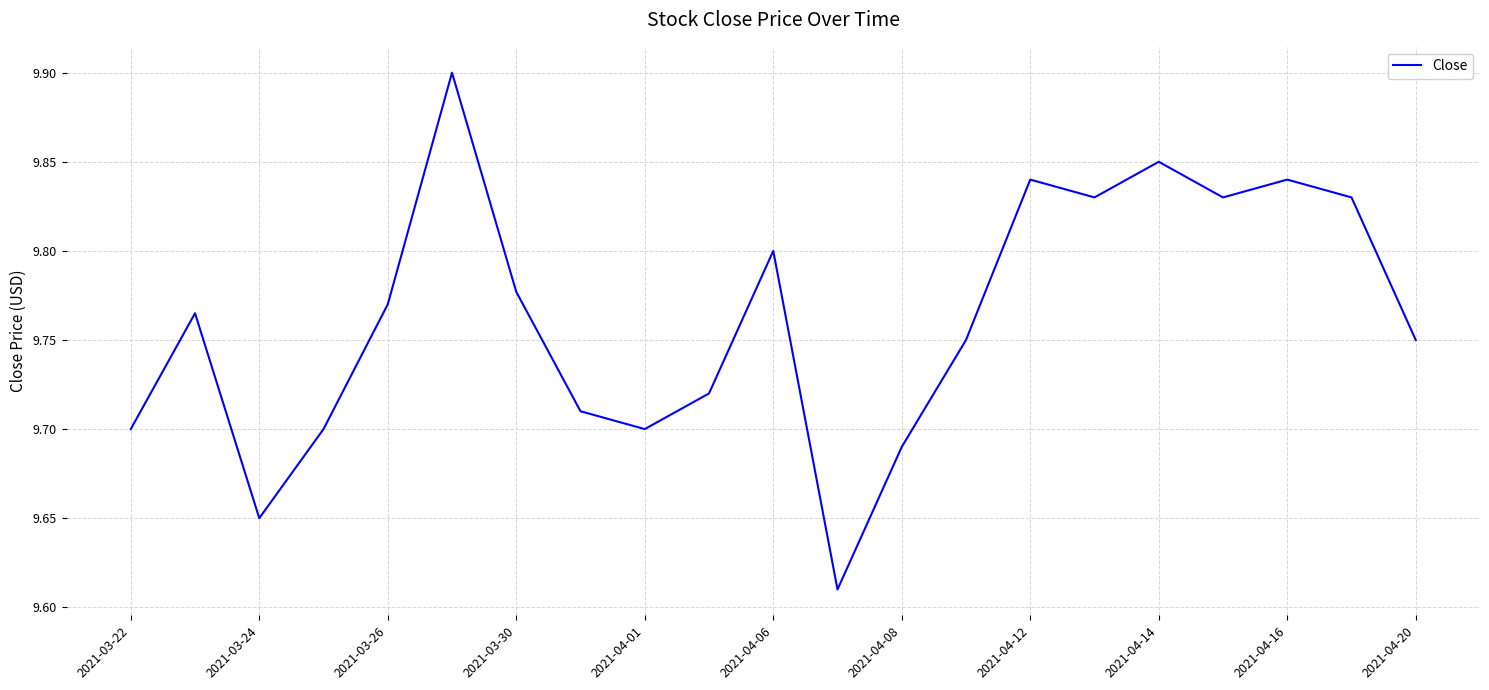

How many distinct data groups are displayed?

1